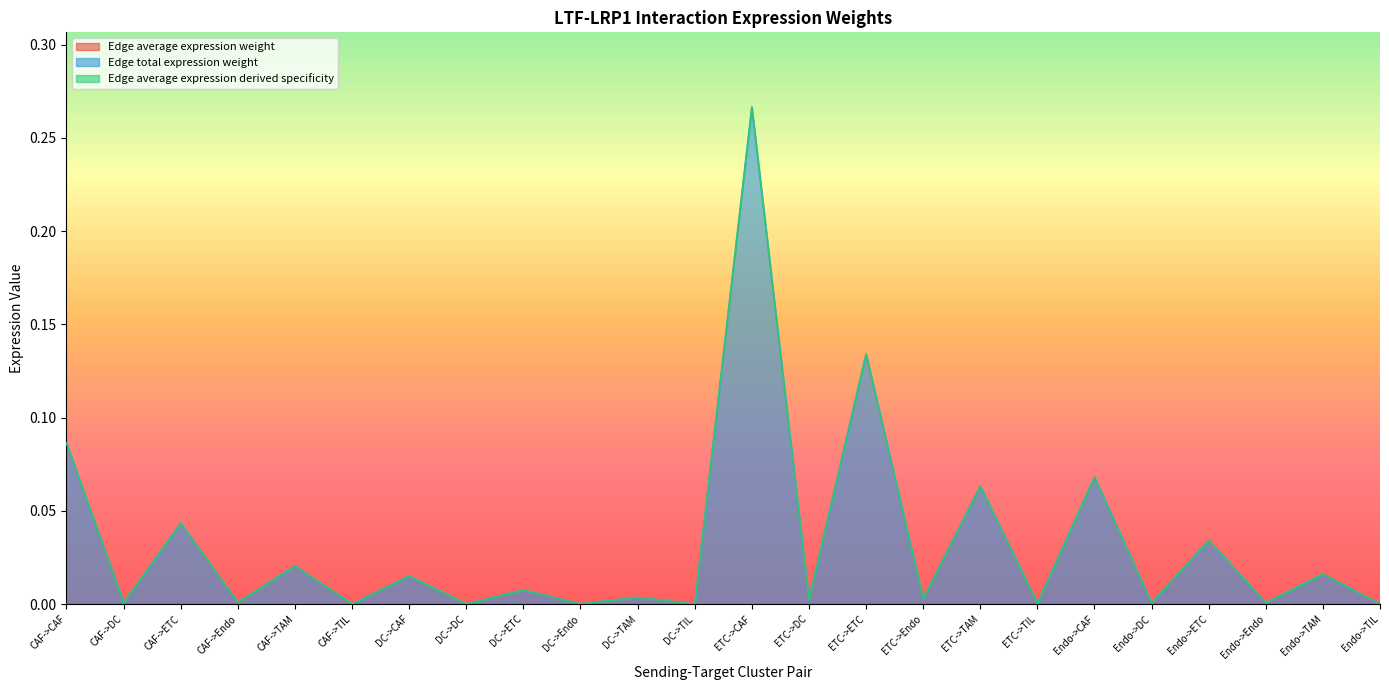

At which category is the sum across all series the highest?

ETC->CAF